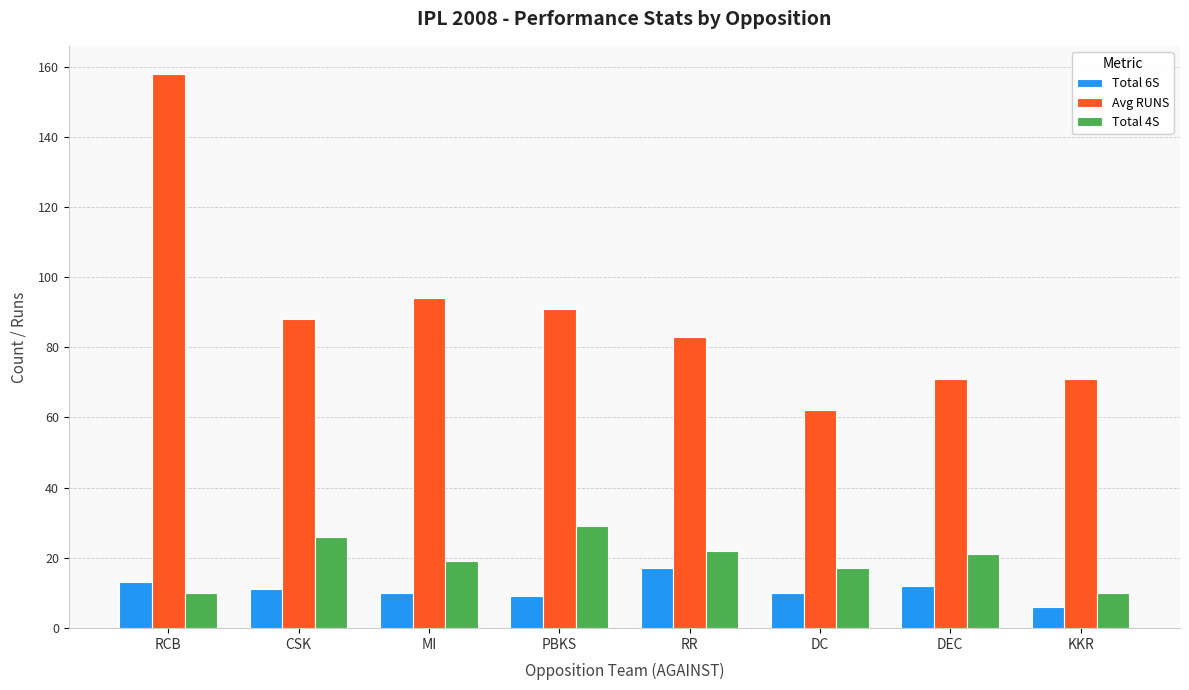

What is the difference between the highest and lowest values at DEC?

59